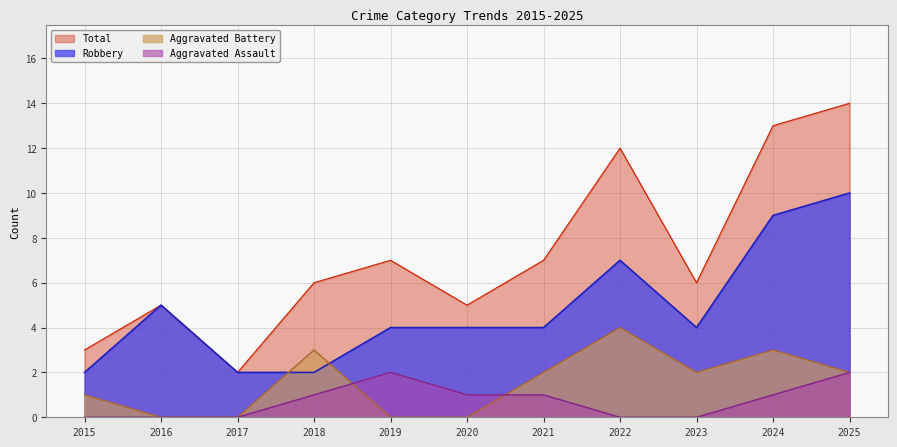

What is the average value of the Aggravated Battery series?

2